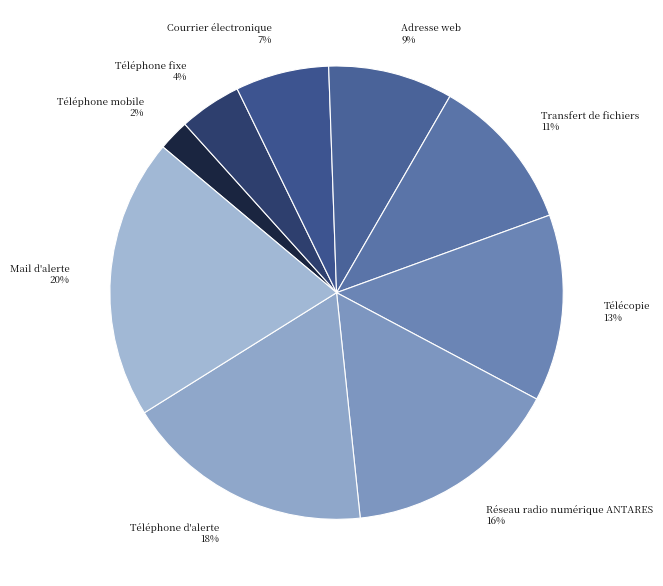

Which slice is the smallest?

Téléphone mobile